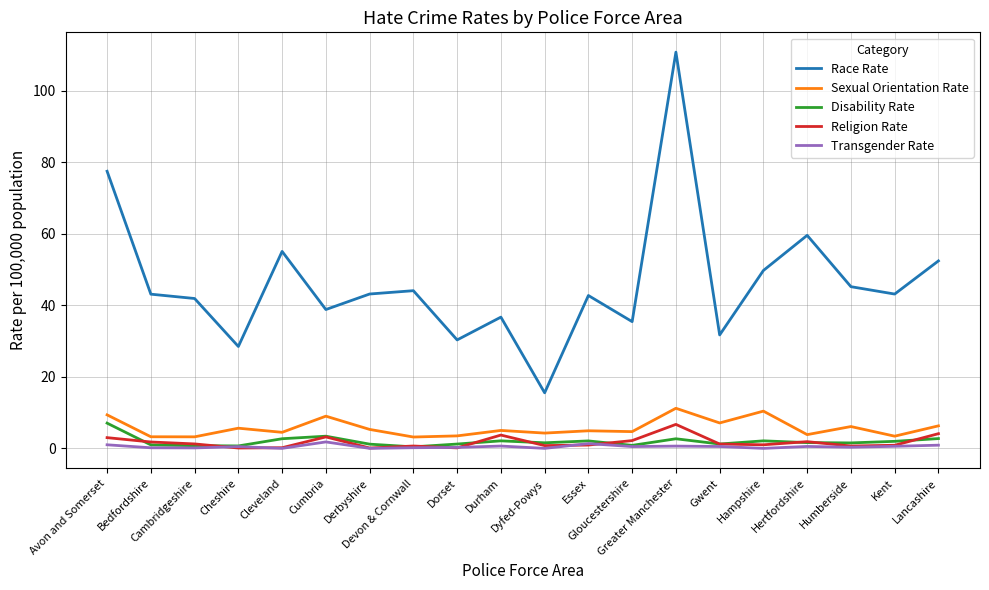

What position from the right is Humberside?

3